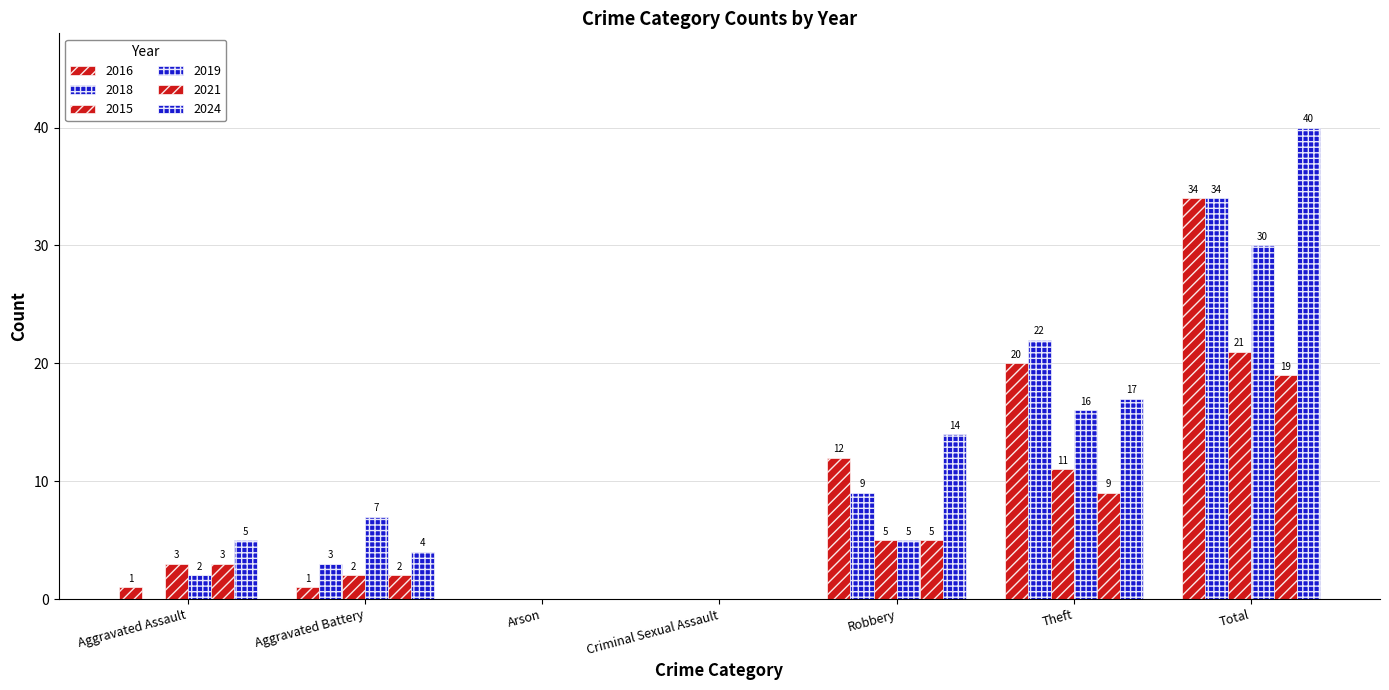

Is the value of 2015 at Robbery greater than the value of 2024 at Criminal Sexual Assault?

Yes